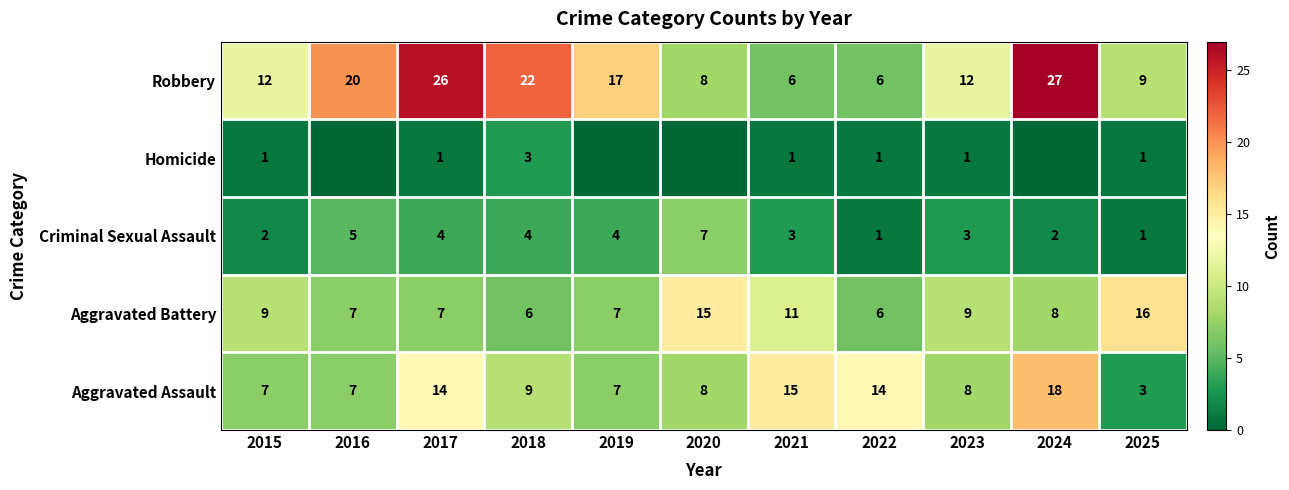

What is the total value across all series at 2025?

30